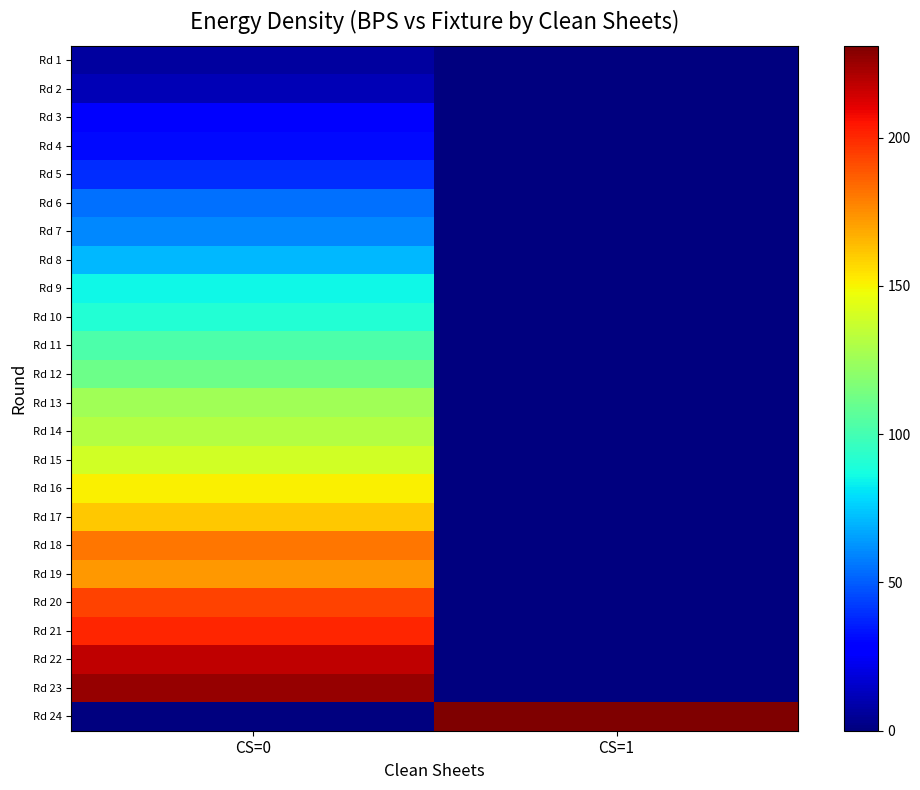

Which label corresponds to the smallest value in the chart?

CS=1